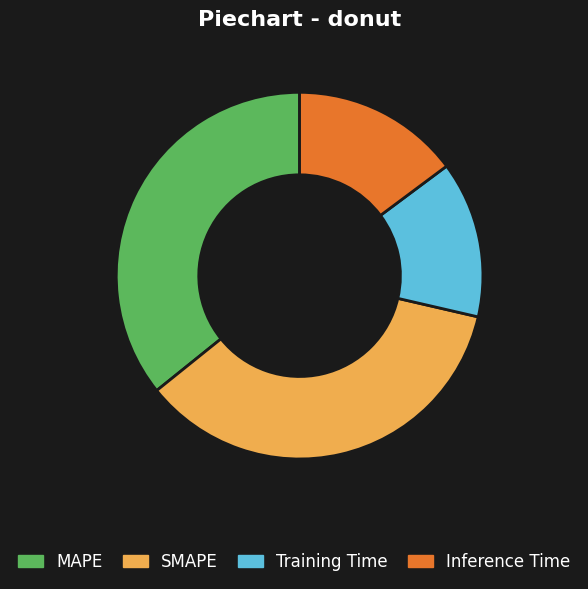

Combined, do Inference Time and MAPE account for over 50%?

Yes